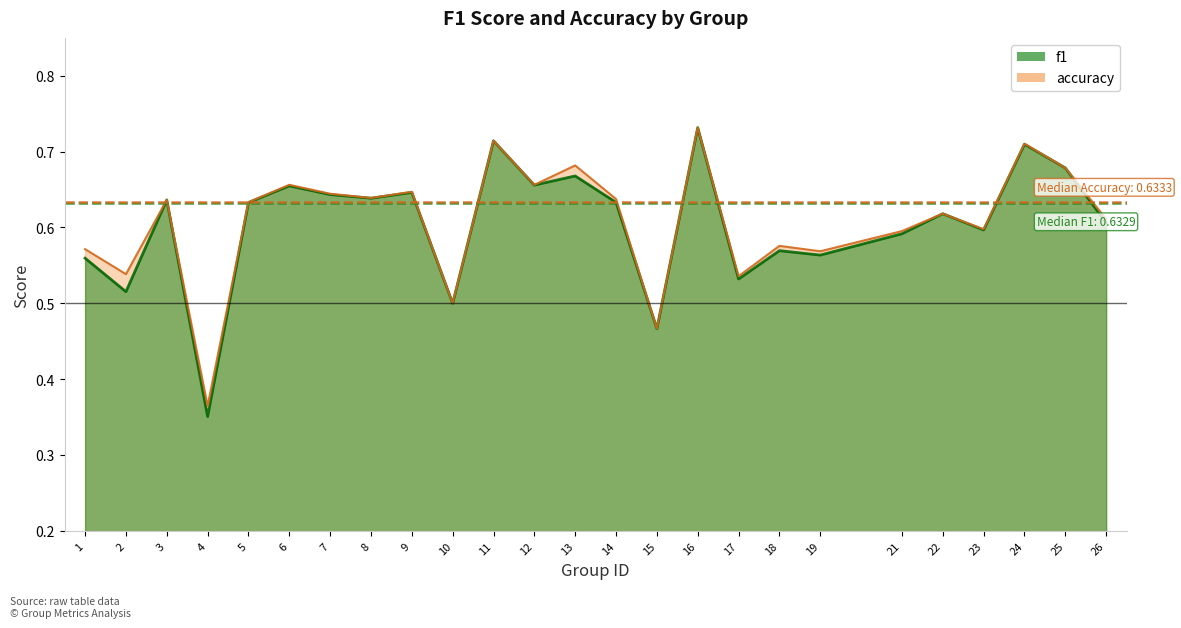

Which label corresponds to the largest value in the chart?

16